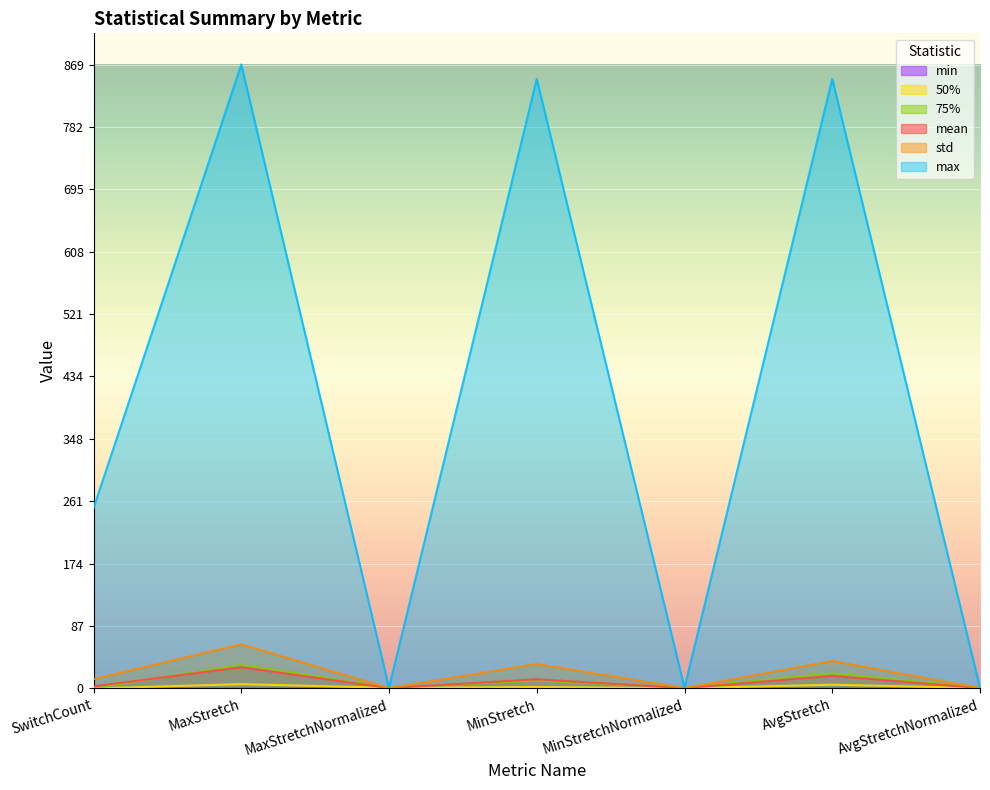

What position from the left is AvgStretchNormalized?

7